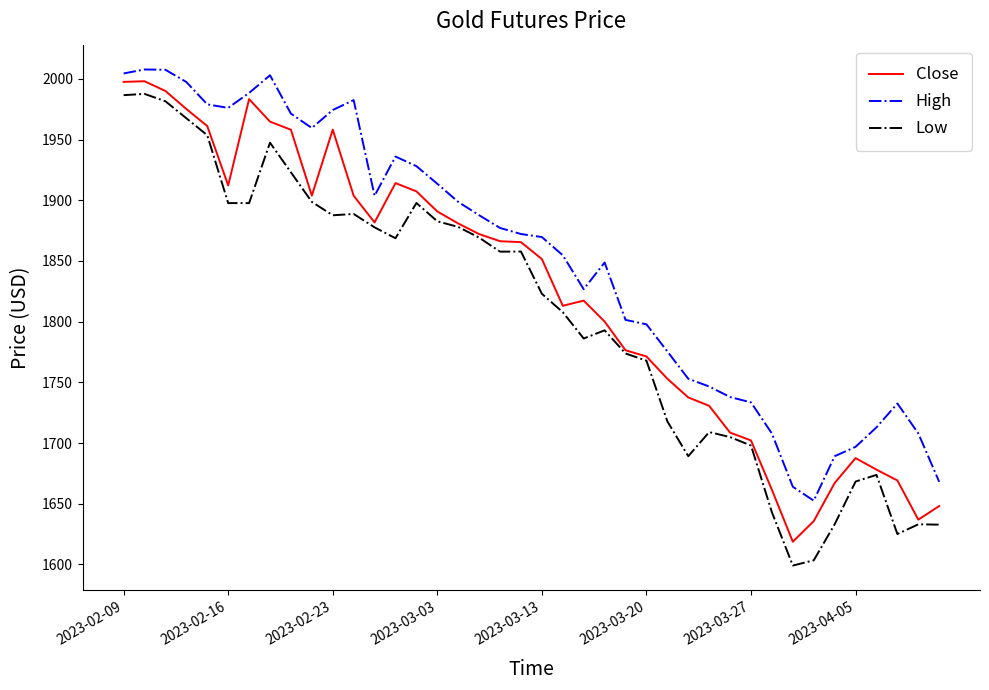

Which series has the largest range (max minus min)?

Low